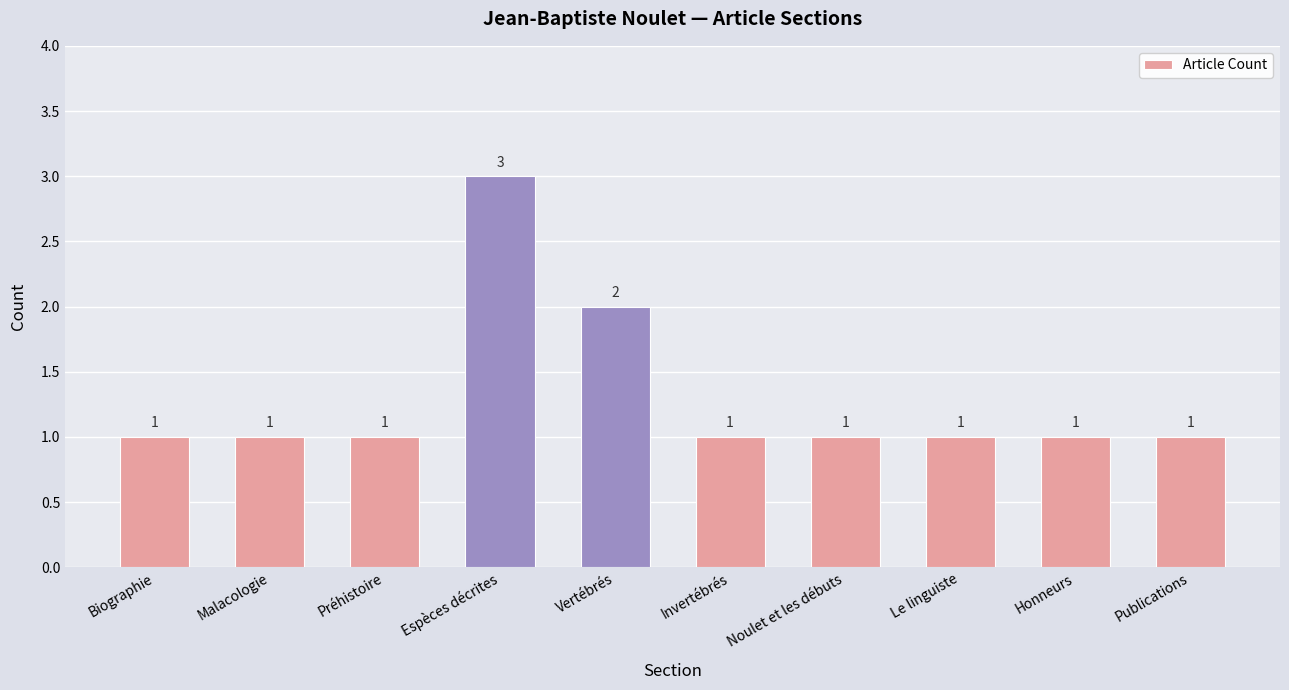

What is the sum of all values?

13